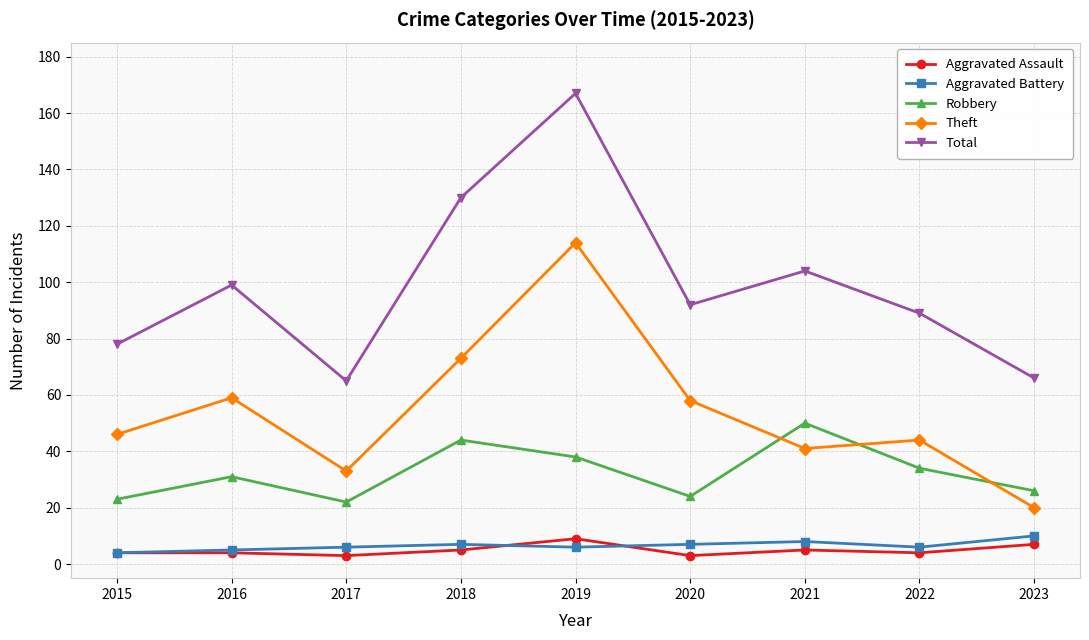

What is the average value of the Aggravated Assault series?

5